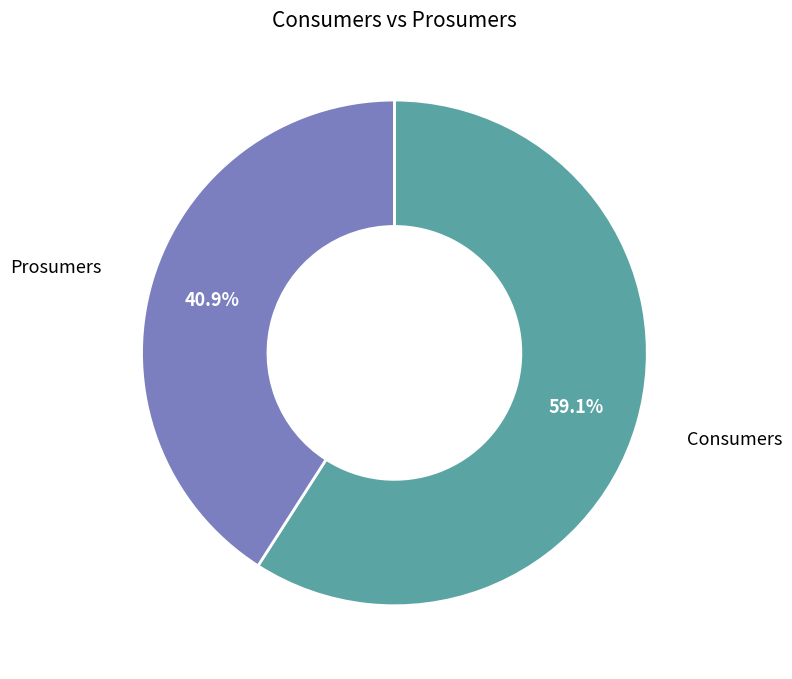

True or false: Consumers accounts for 47% of the total.

False